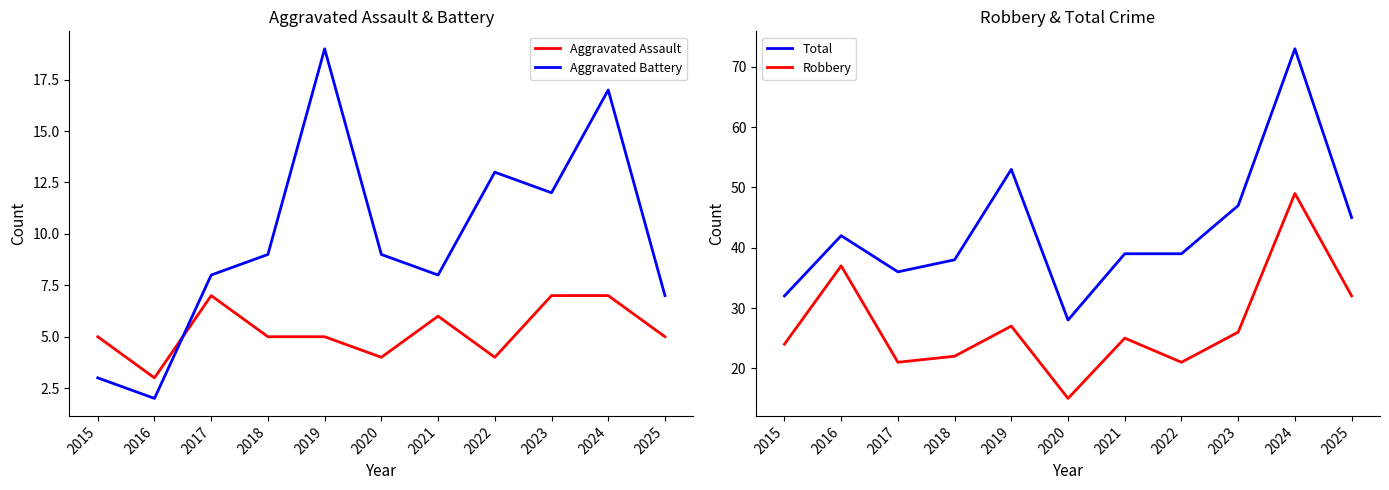

Which has a higher value, 2016 or 2015?

2015